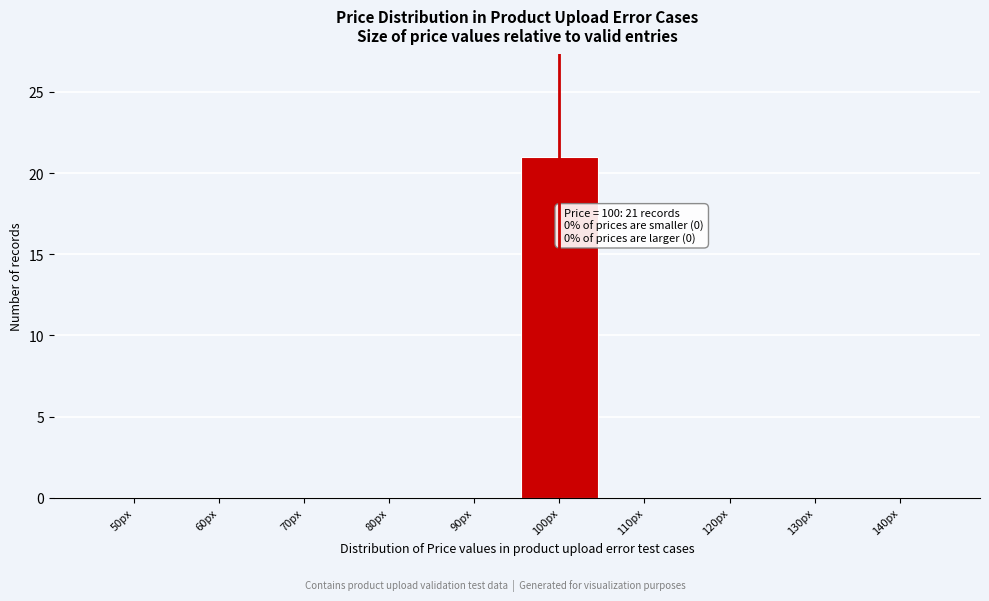

Reading right to left, what are all the values shown in this chart?

140px=0	130px=0	120px=0	110px=0	100px=21	90px=0	80px=0	70px=0	60px=0	50px=0